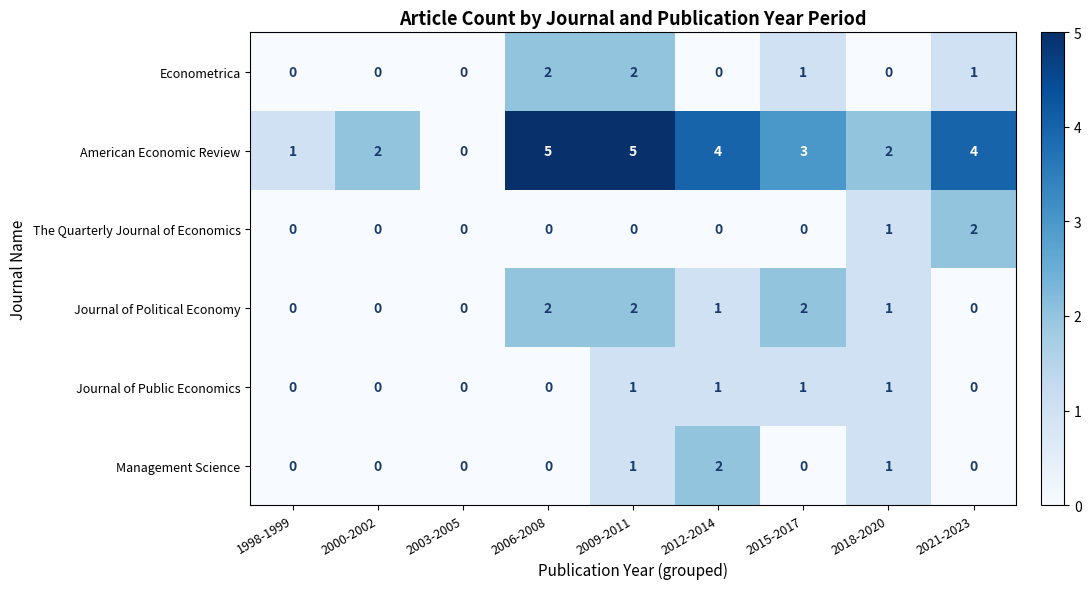

What is the highest value of the American Economic Review series?

5